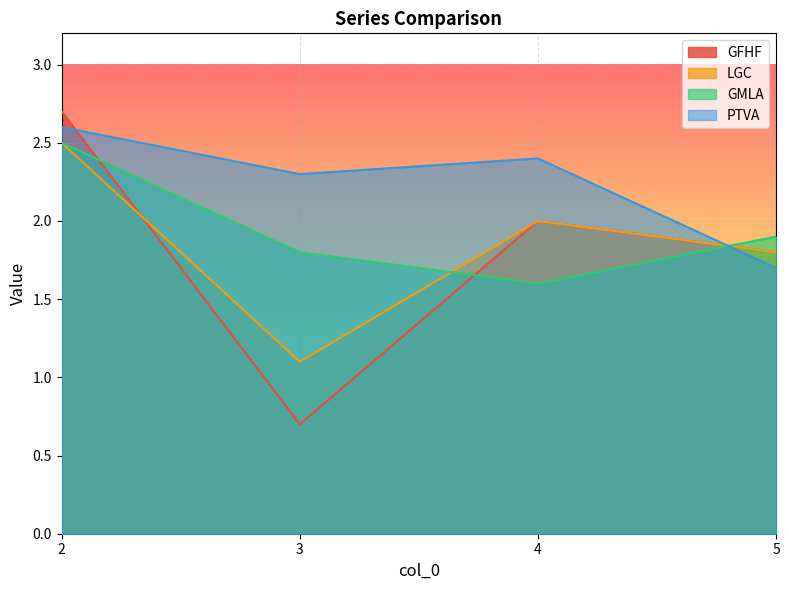

What is the total value across all series at 2?

10.3